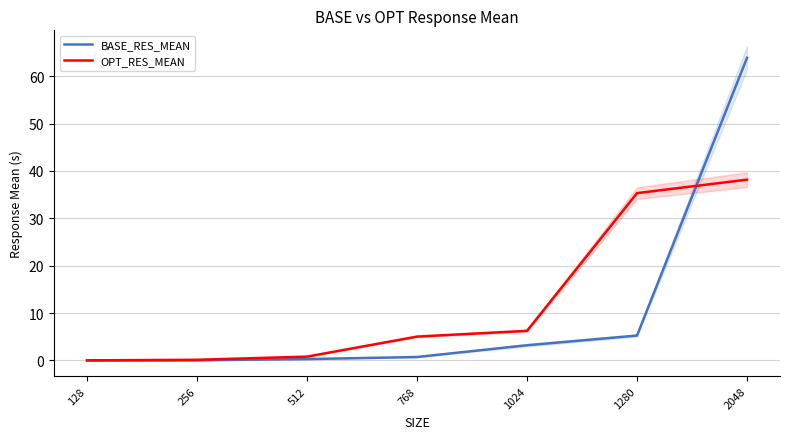

Which series has the largest range (max minus min)?

BASE_RES_MEAN